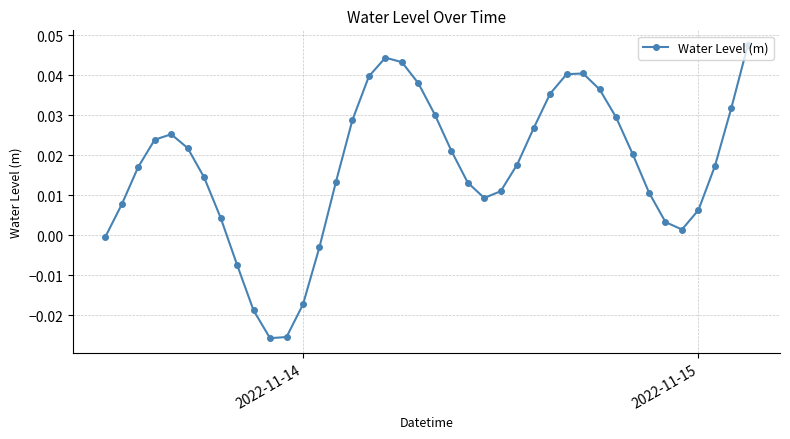

What is the difference between the maximum and second lowest values?

0.1